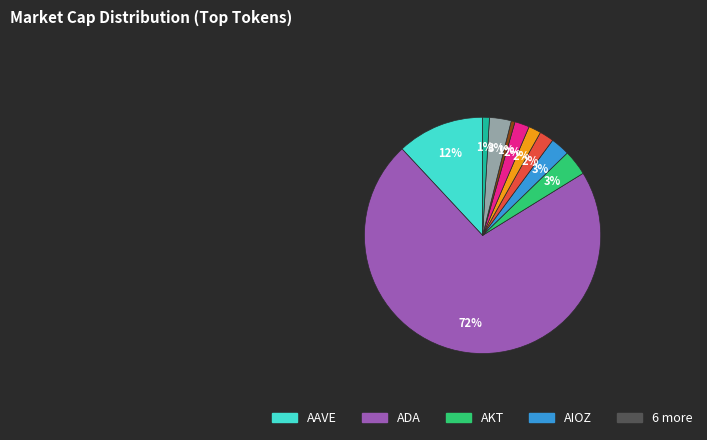

Is there any slice that represents more than half of the pie?

Yes